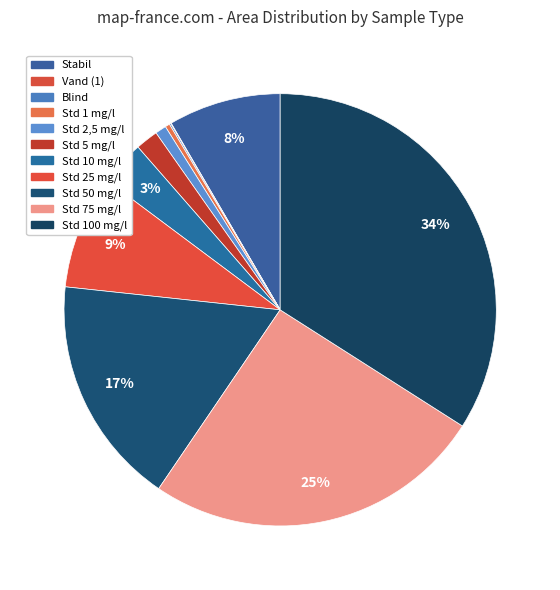

What is the largest slice in the pie chart?

Std 100 mg/l